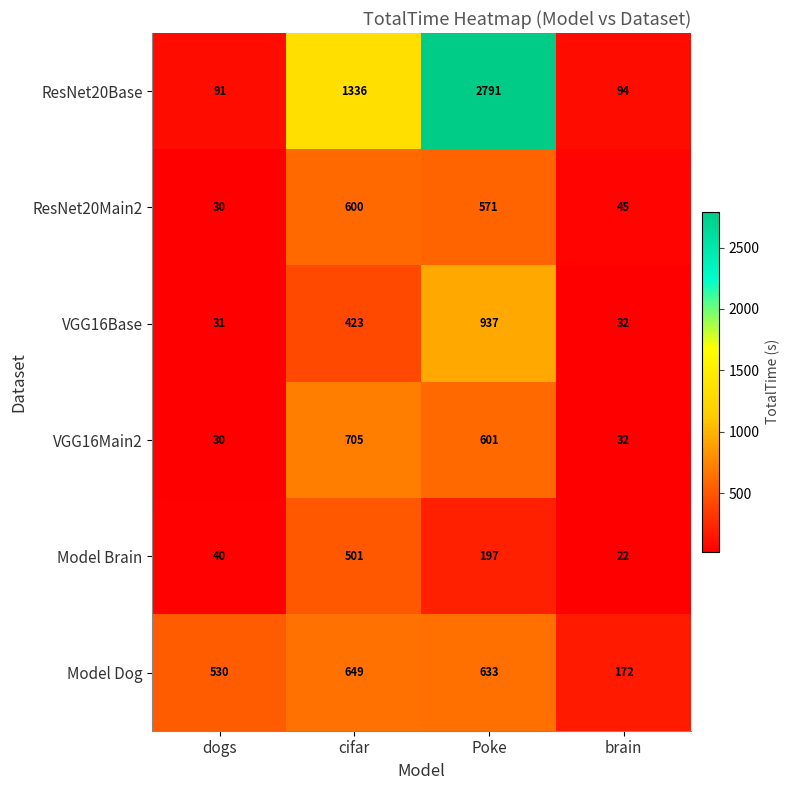

The value of ResNet20Main2 at dogs is 10. True or false?

False